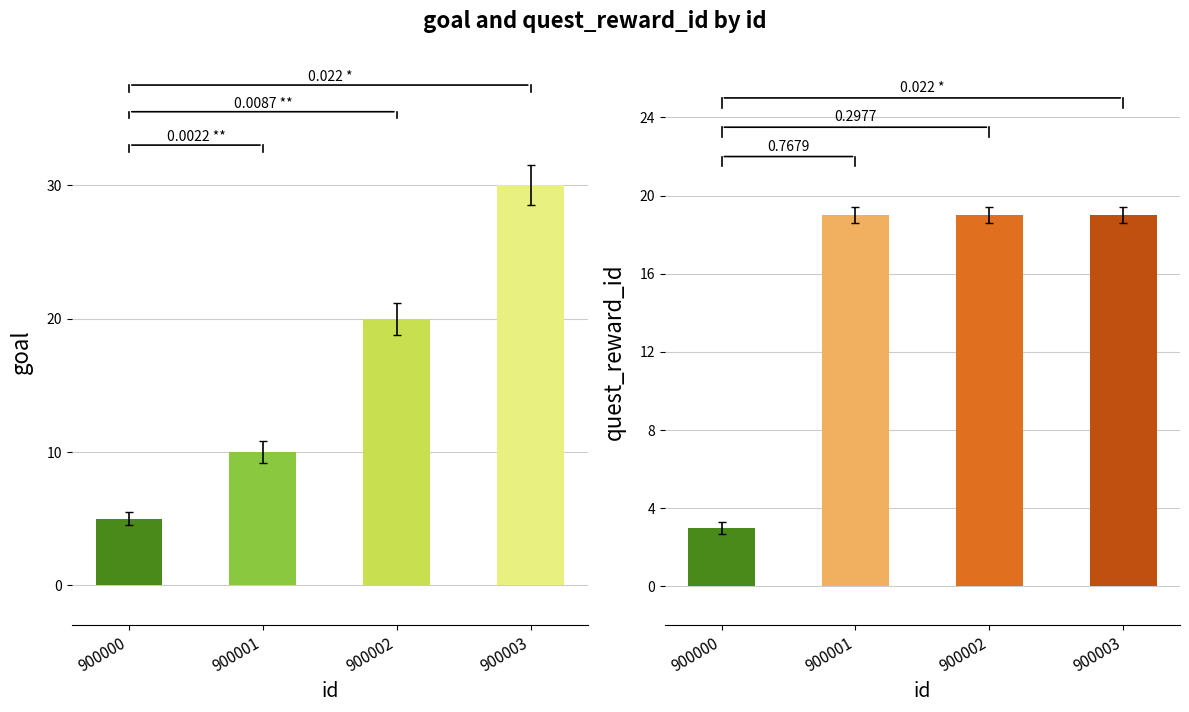

Does the chart contain stacked bars?

No